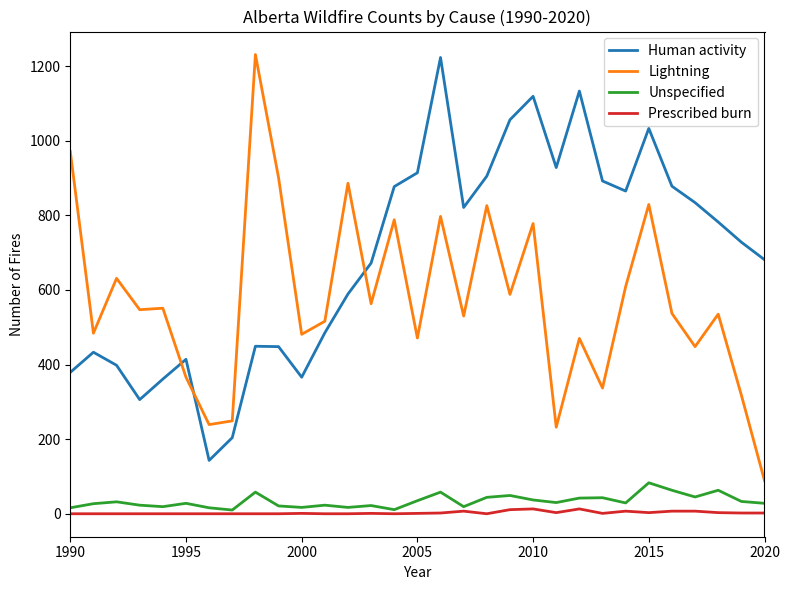

Which series has the largest total across all categories?

Human activity